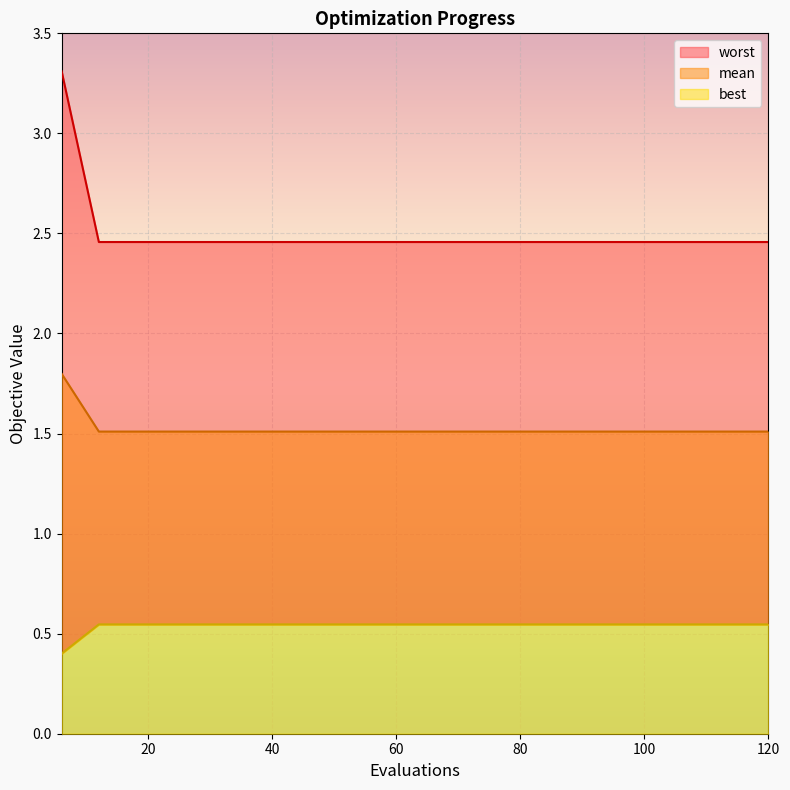

True or false: worst and best cross at least once.

False